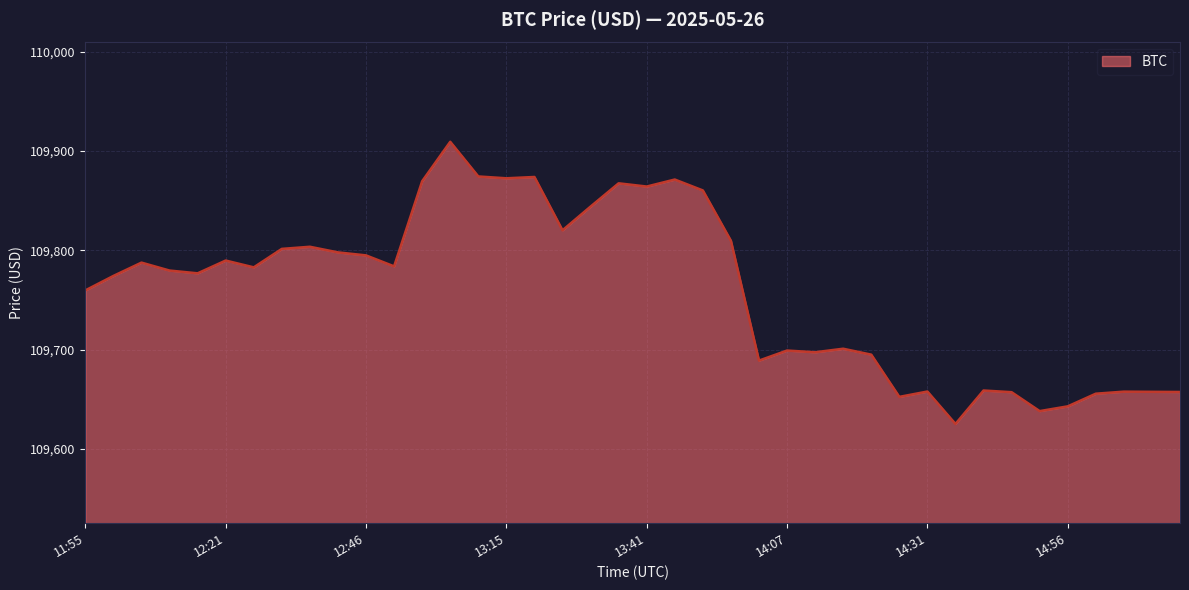

What is the minimum value shown in the chart?

109625.2